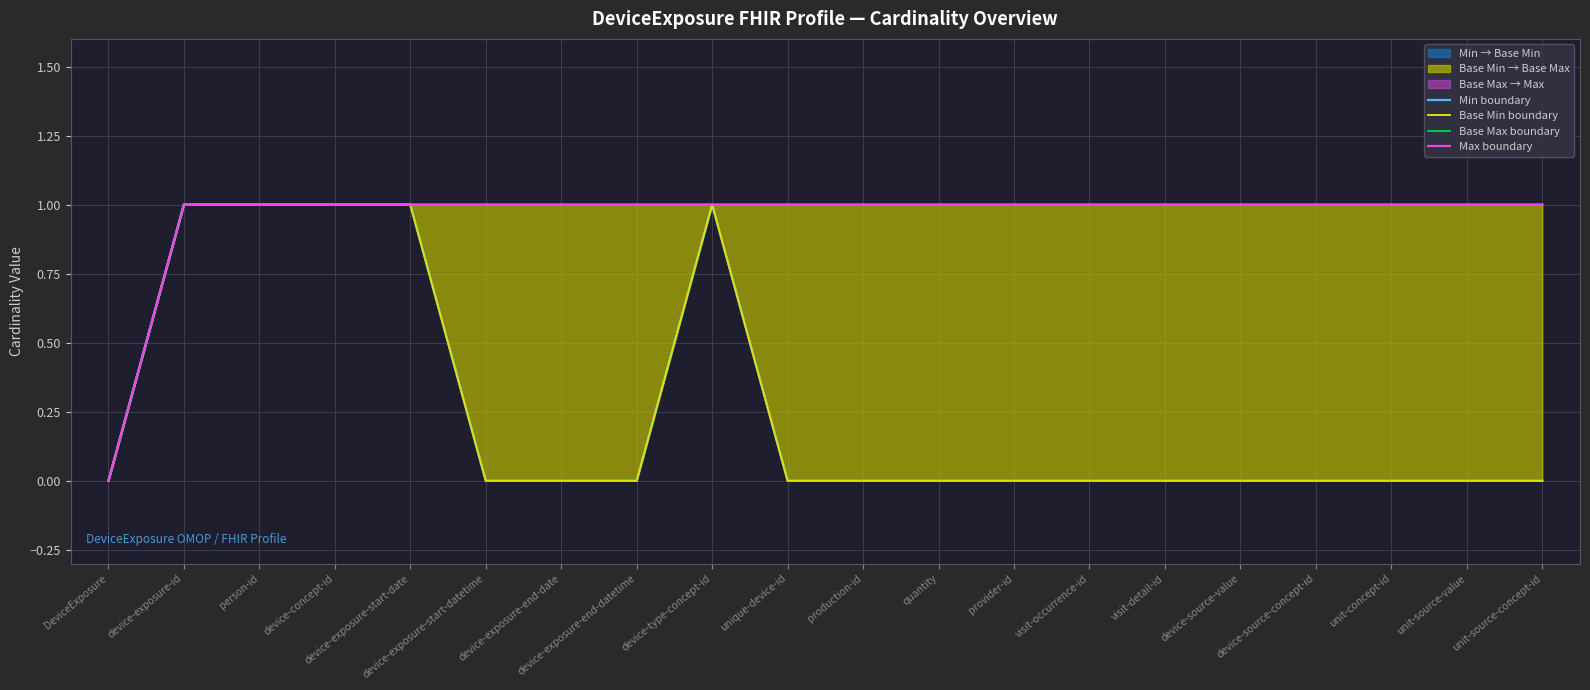

True or false: Min boundary has more than 0 interior local peaks.

True